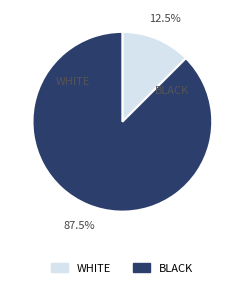

Does any single category account for the majority?

Yes